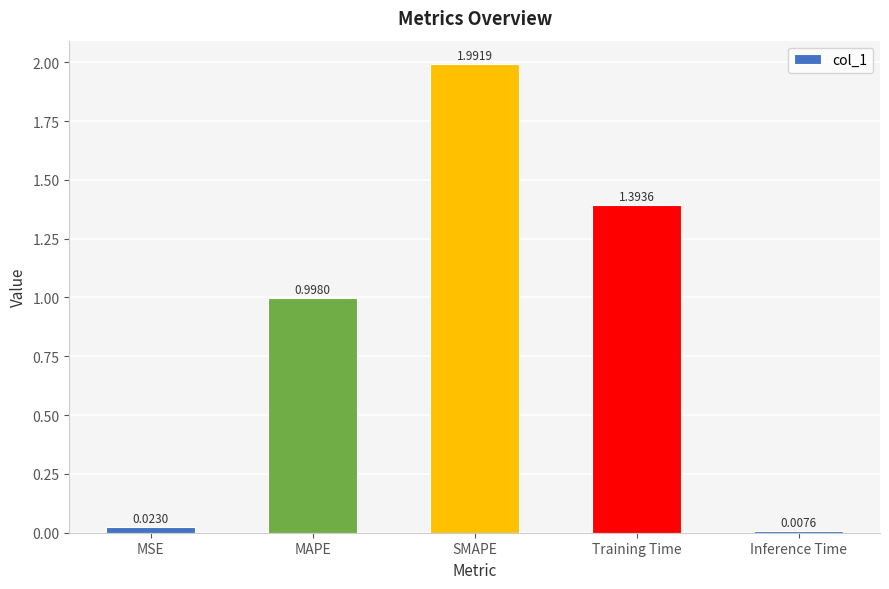

What is the value of the 2nd bar from the left?

1.0